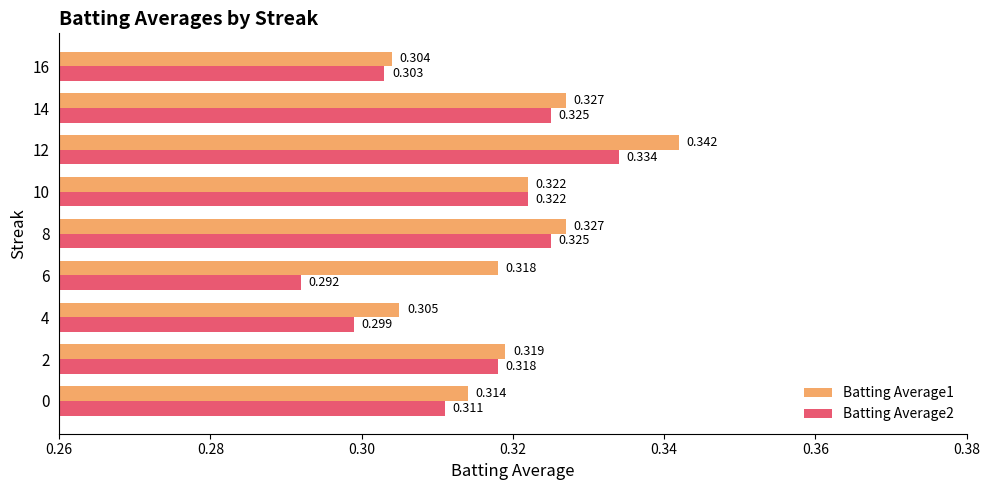

Is the value of Batting Average2 at 14 greater than the value of Batting Average1 at 4?

Yes